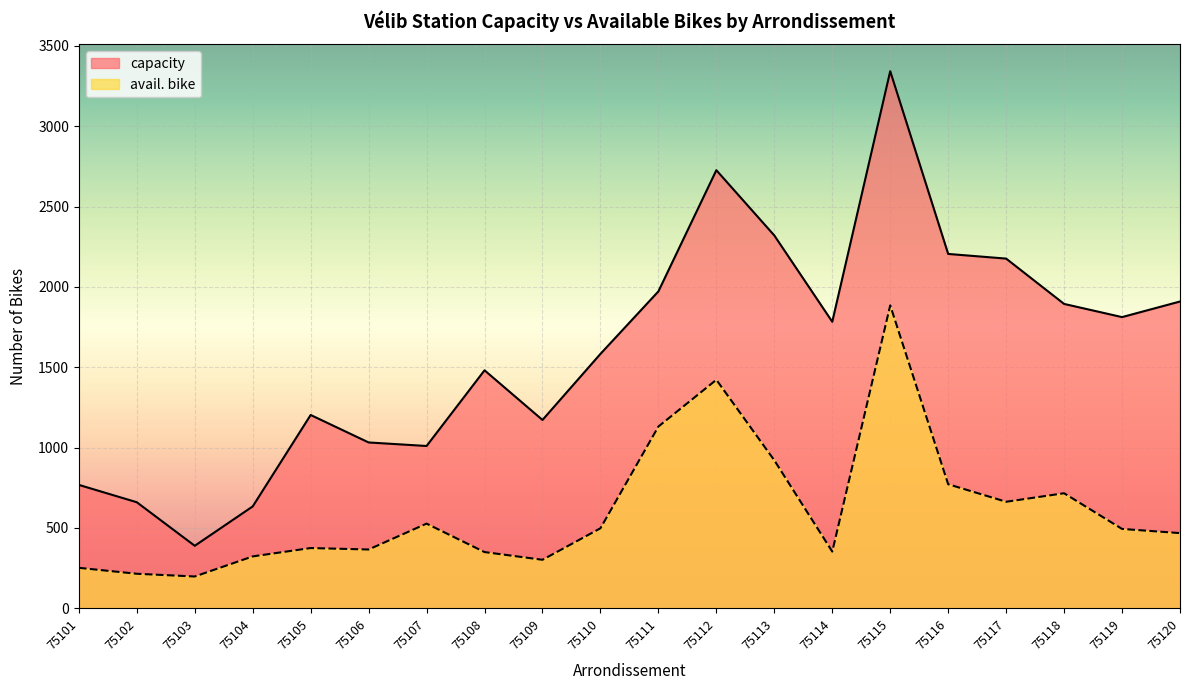

At 75117, list the series in order from smallest to largest.

avail. bike, capacity